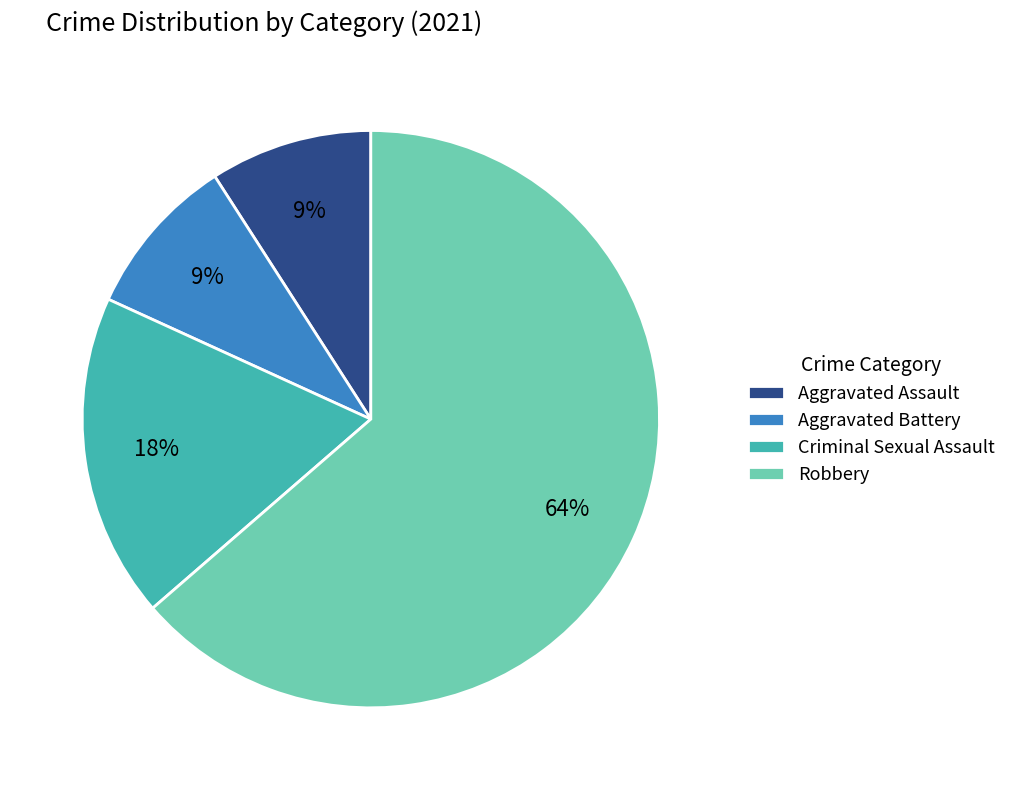

The Aggravated Assault slice represents 31% of the pie. True or false?

False